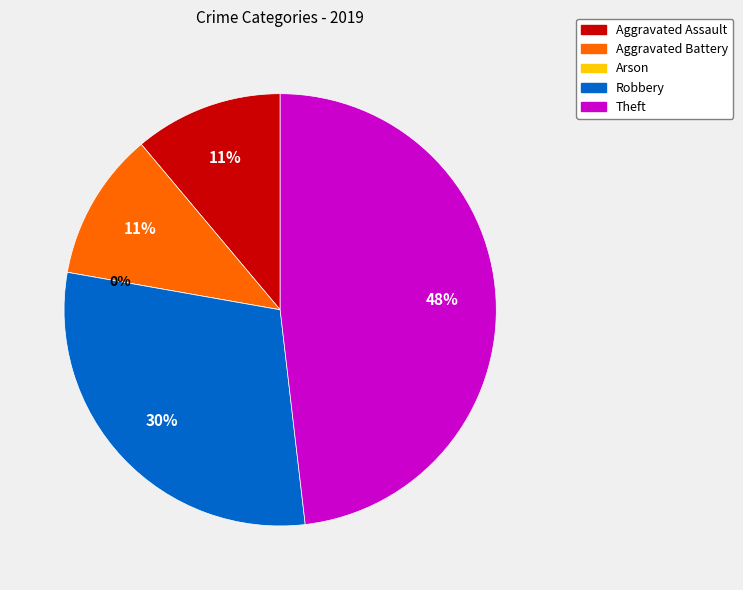

Is Aggravated Assault the majority of the pie?

No